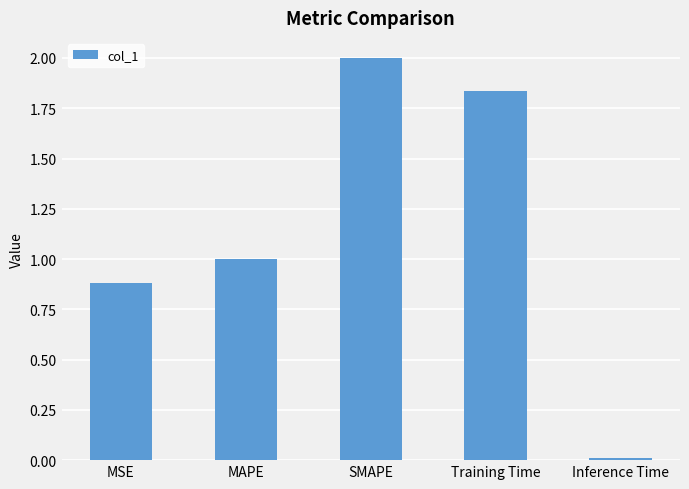

What is the label of the 4th bar from the right?

MAPE